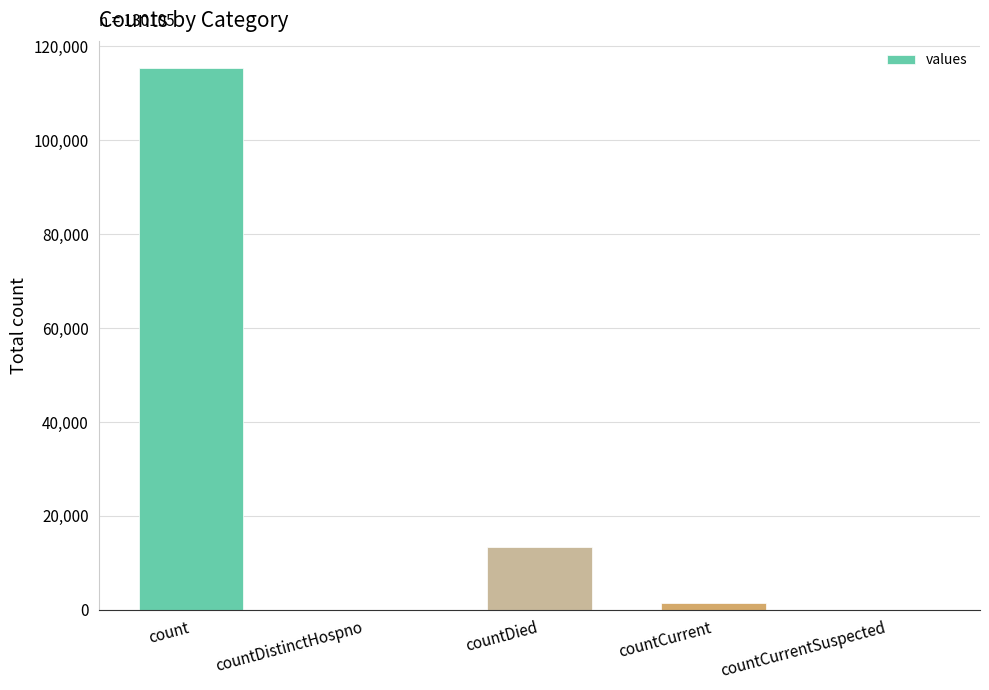

What is the change in value from countDistinctHospno to countCurrent?

+1383